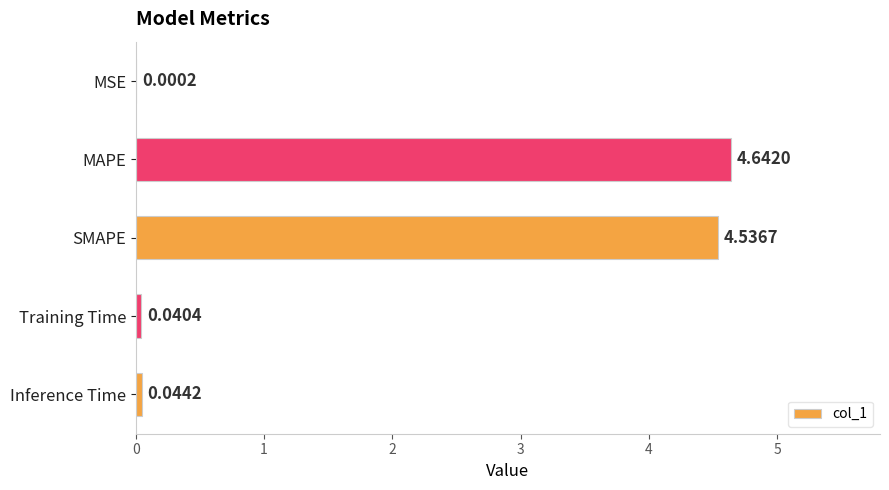

What is the sum of all values?

9.3